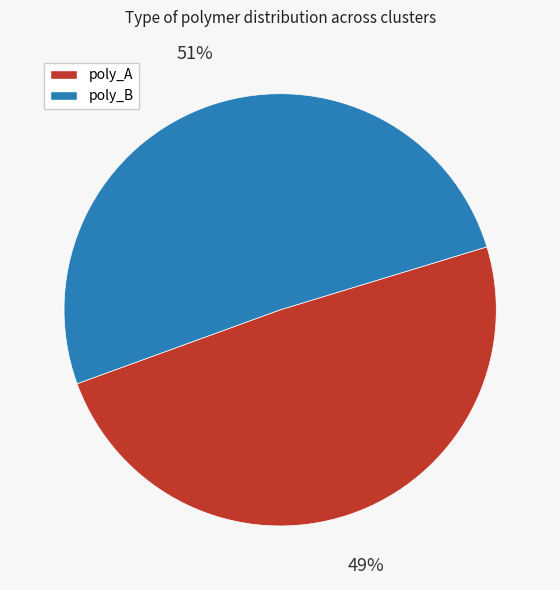

Is there a majority slice in this chart?

Yes